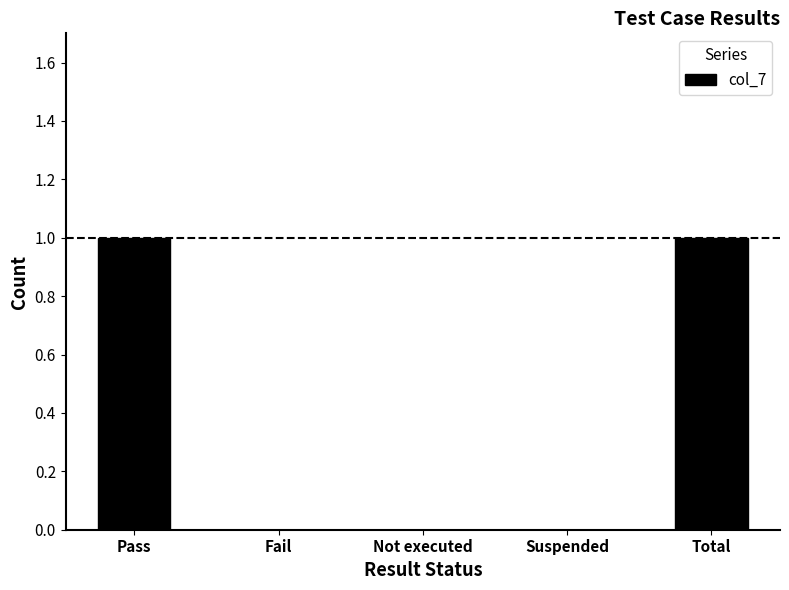

What is the change in value from Pass to Not executed?

-1